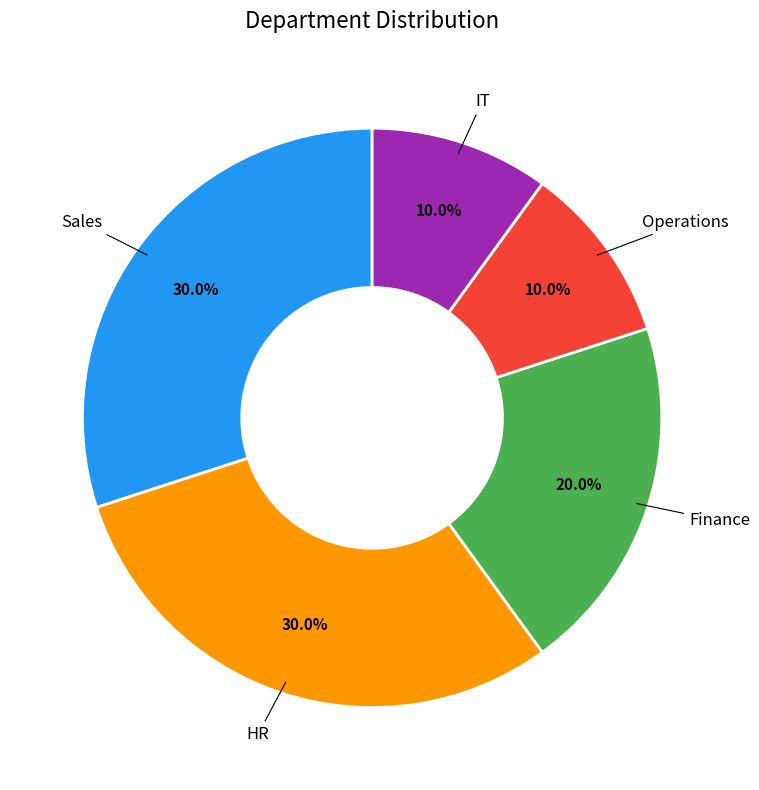

How many slices are in this pie chart?

5